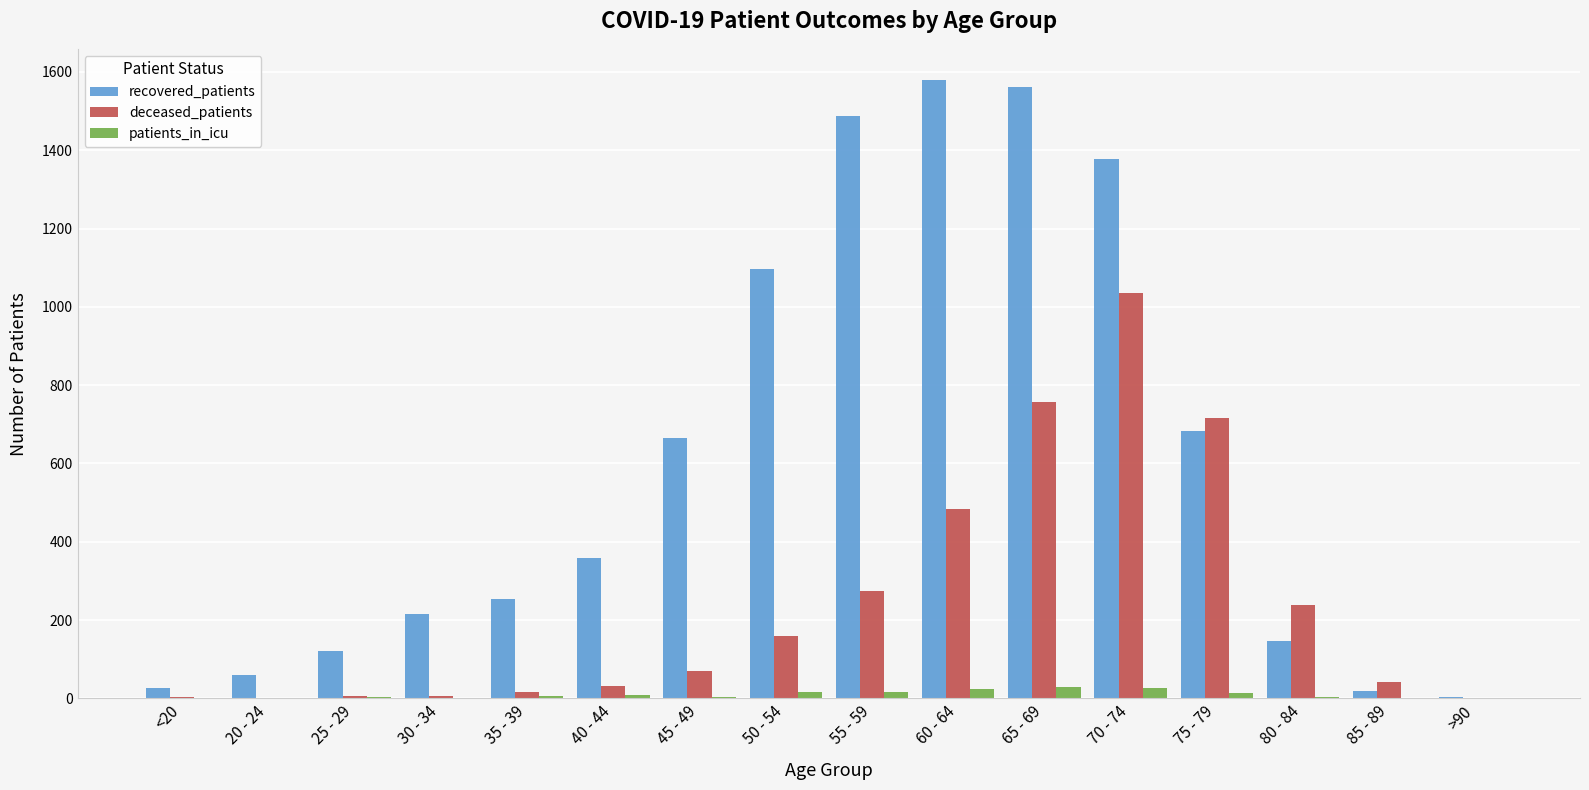

At which category is the sum across all series the highest?

70 - 74